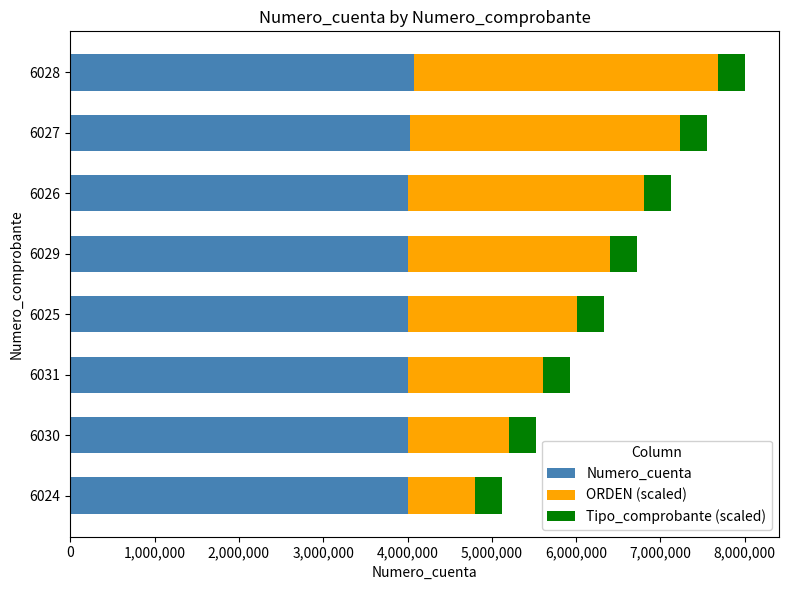

What is the total value across all series at 6024?

5123523